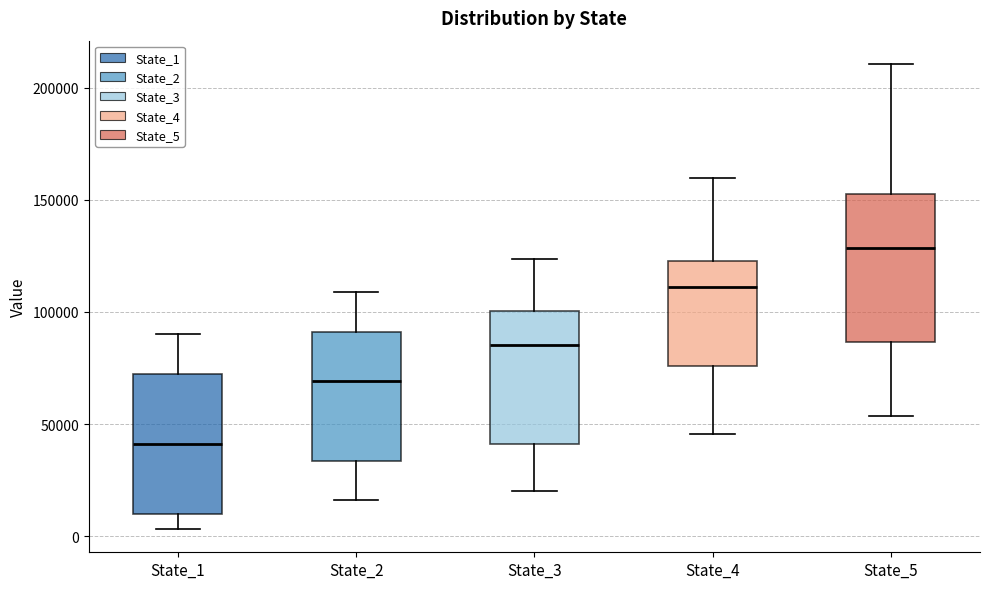

Where does the median line of the box for State_2 sit on the y-axis? The values are not printed on the chart, so give them approximately, as read against the axis.

70000